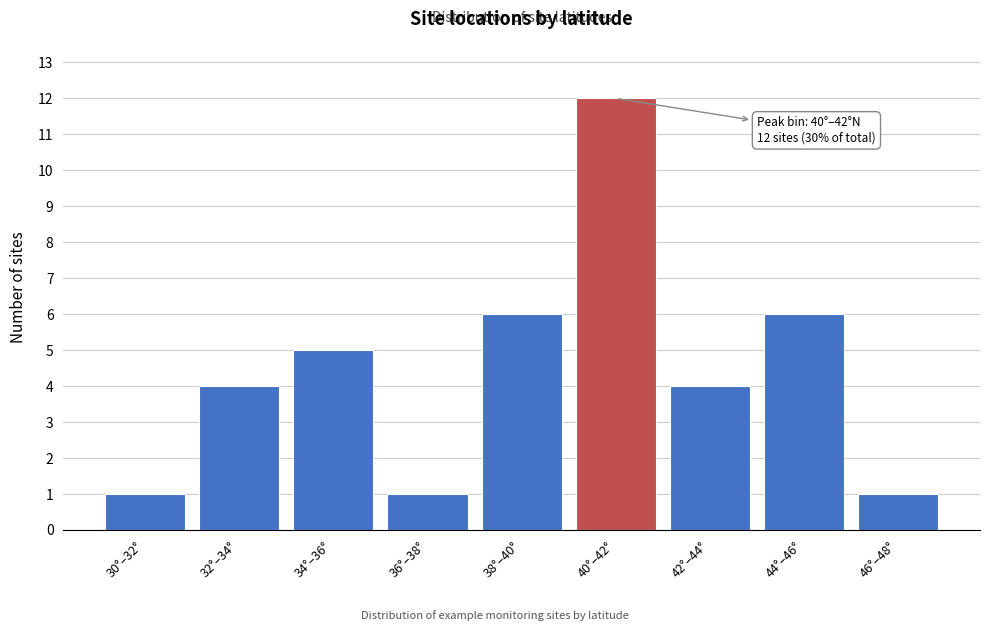

Reading left to right, extract all data points from this chart.

30°–32°=1	32°–34°=4	34°–36°=5	36°–38°=1	38°–40°=6	40°–42°=12	42°–44°=4	44°–46°=6	46°–48°=1